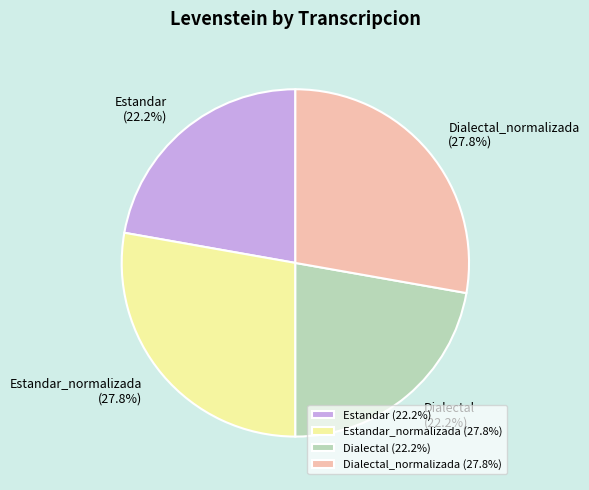

Between Estandar (22.2%) and Estandar_normalizada (27.8%), which is larger?

Estandar_normalizada (27.8%)